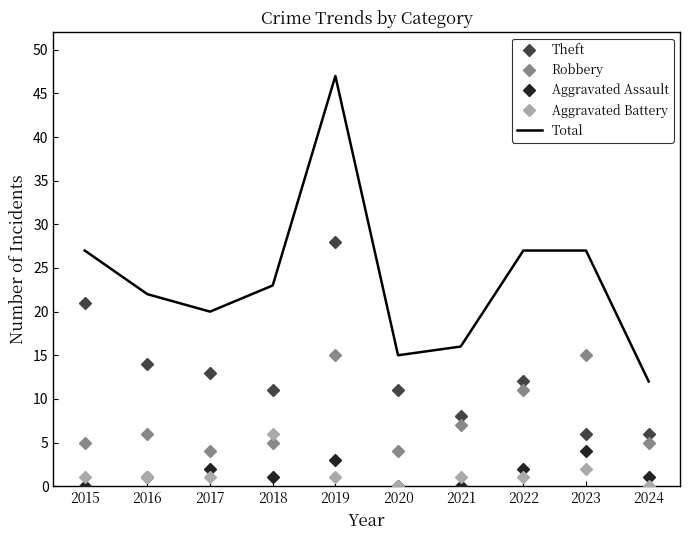

Is it true that Aggravated Battery equals 1 at 2017?

True